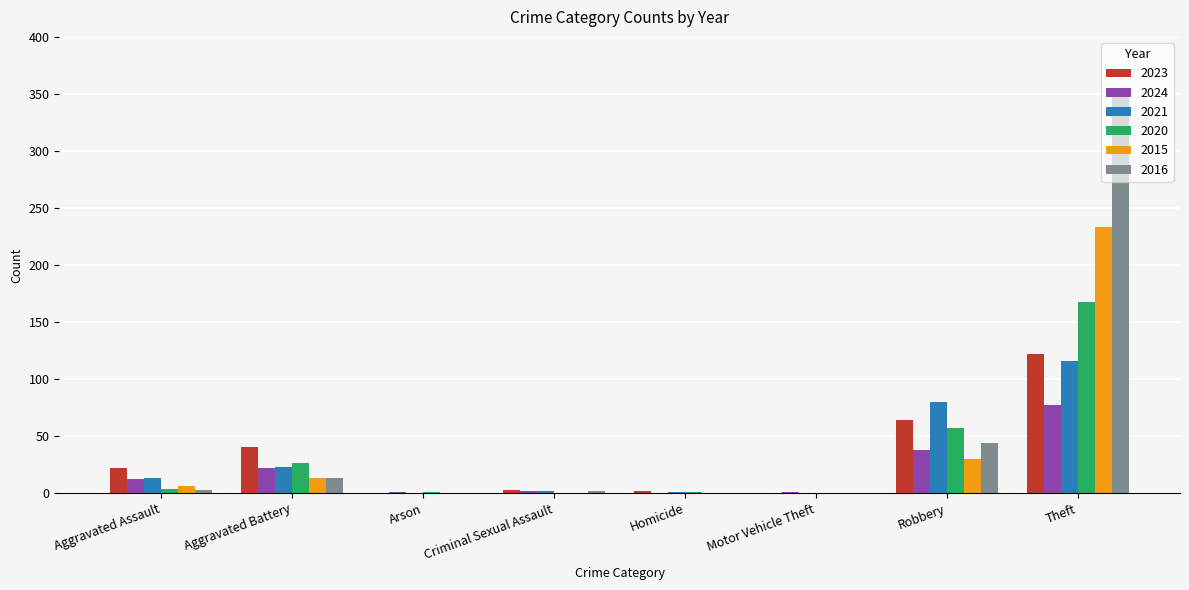

At which label does 2023 reach its peak?

Theft